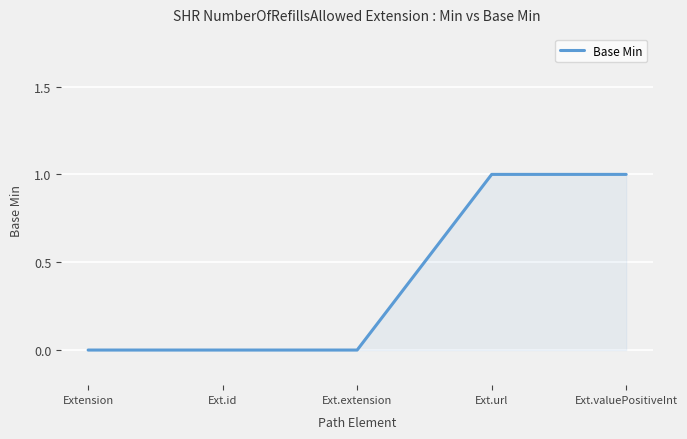

Reading right to left, list all the values displayed in this chart.

Ext.valuePositiveInt=1	Ext.url=1	Ext.extension=0	Ext.id=0	Extension=0